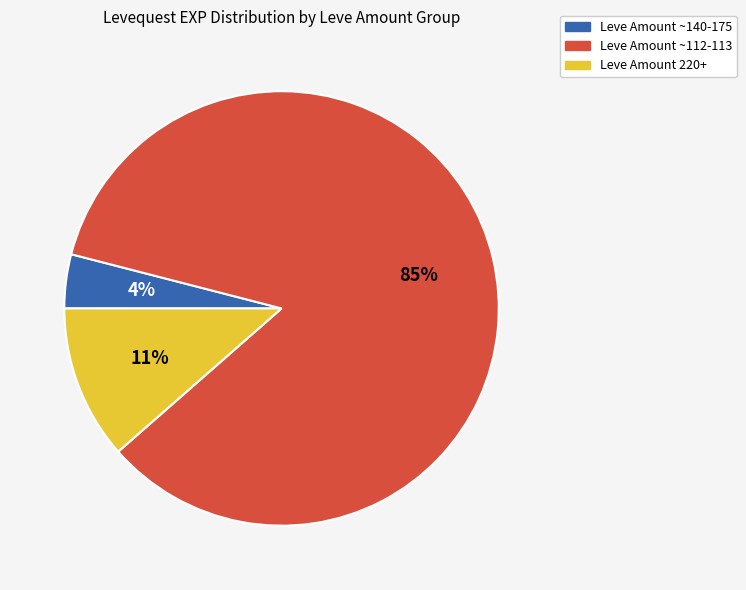

How many slices are in this pie chart?

3